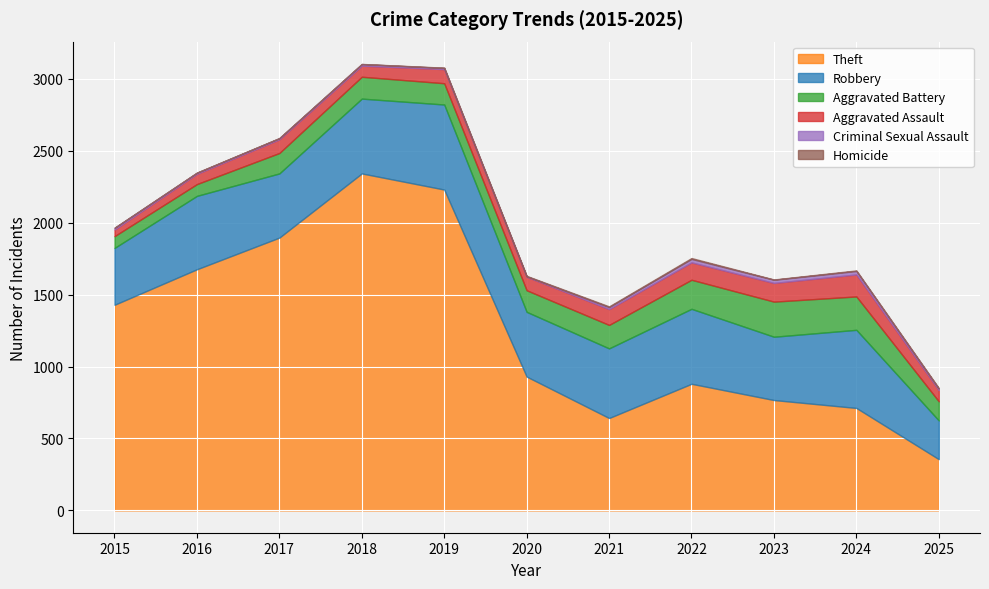

Rank the categories by Aggravated Assault value from highest to lowest.

2024, 2023, 2022, 2021, 2019, 2017, 2020, 2025, 2018, 2016, 2015